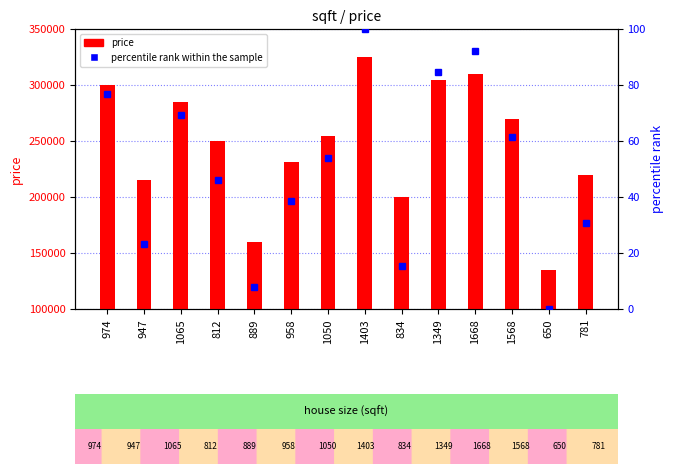

Is it true that percentile rank within the sample equals 15.5 at 1065?

False